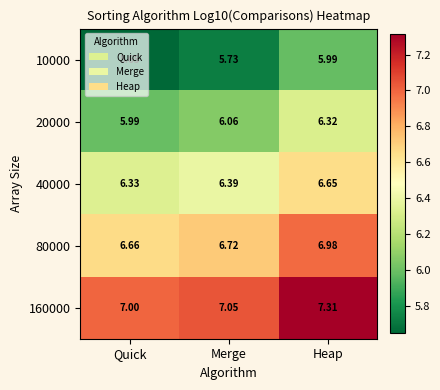

Where is 10000 nearest to the value 5?

Quick